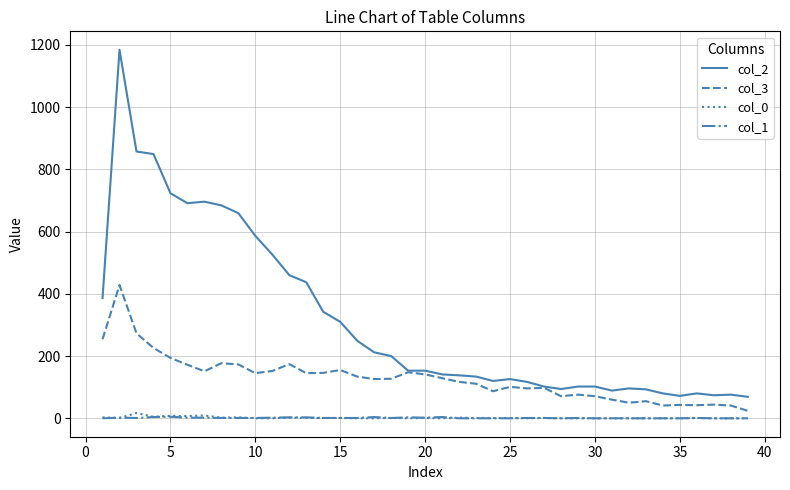

True or false: col_2 and col_1 cross at least once.

False